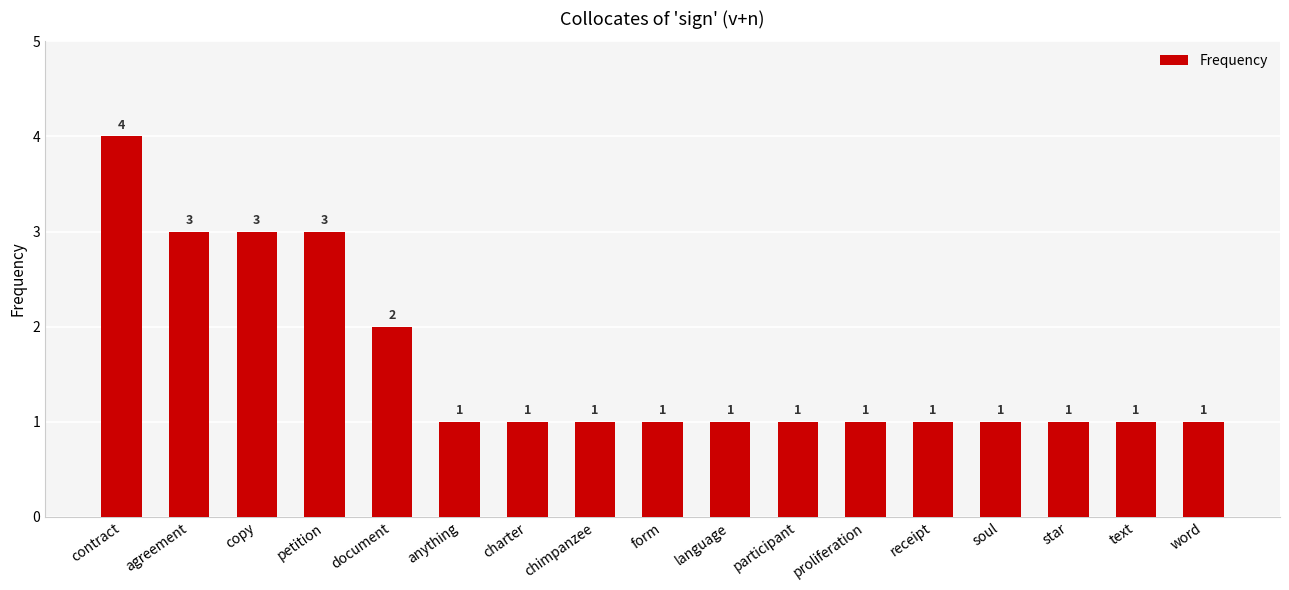

What is the label of the 4th bar from the left?

petition